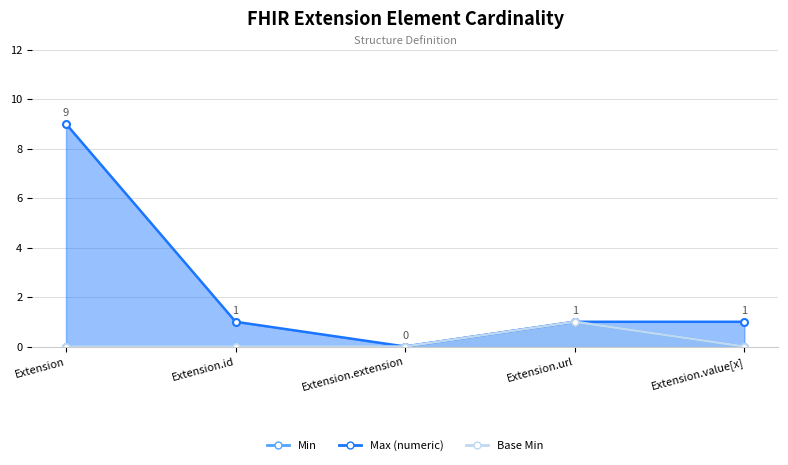

Count the Max (numeric) values in the range 1 to 2.

3